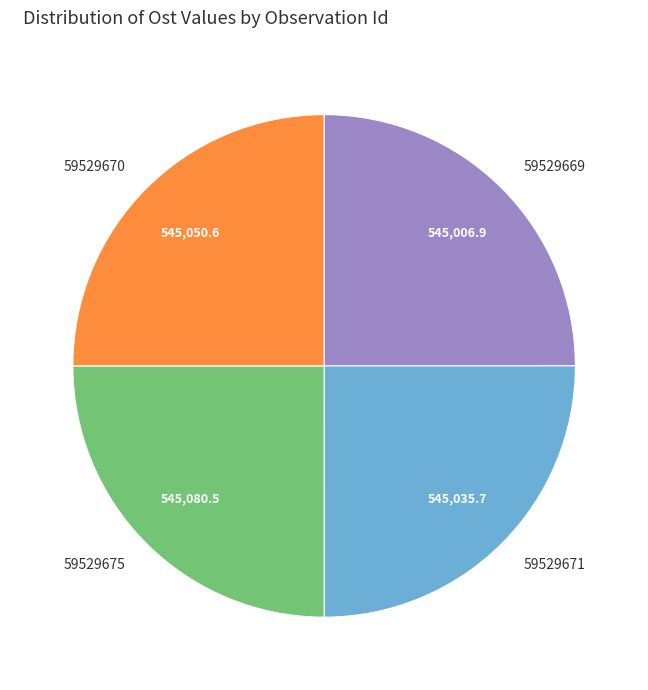

What is the ratio of the value at 59529670 to the value at 59529675?

1.0